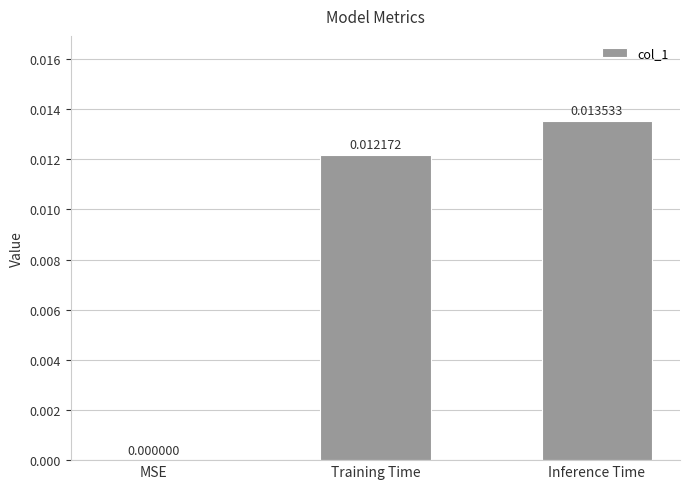

Which has a higher value, Inference Time or MSE?

Inference Time